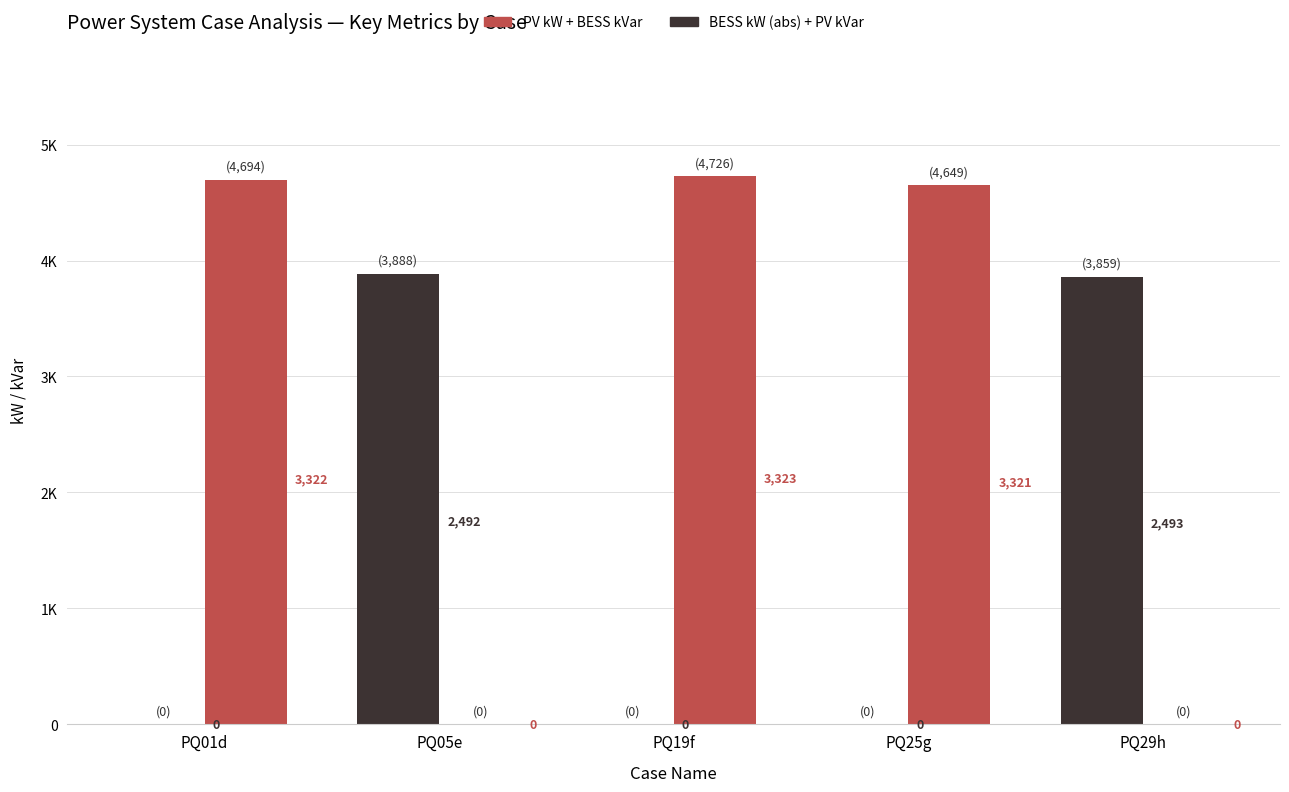

Are the bars grouped side by side (vs. stacked)?

Yes